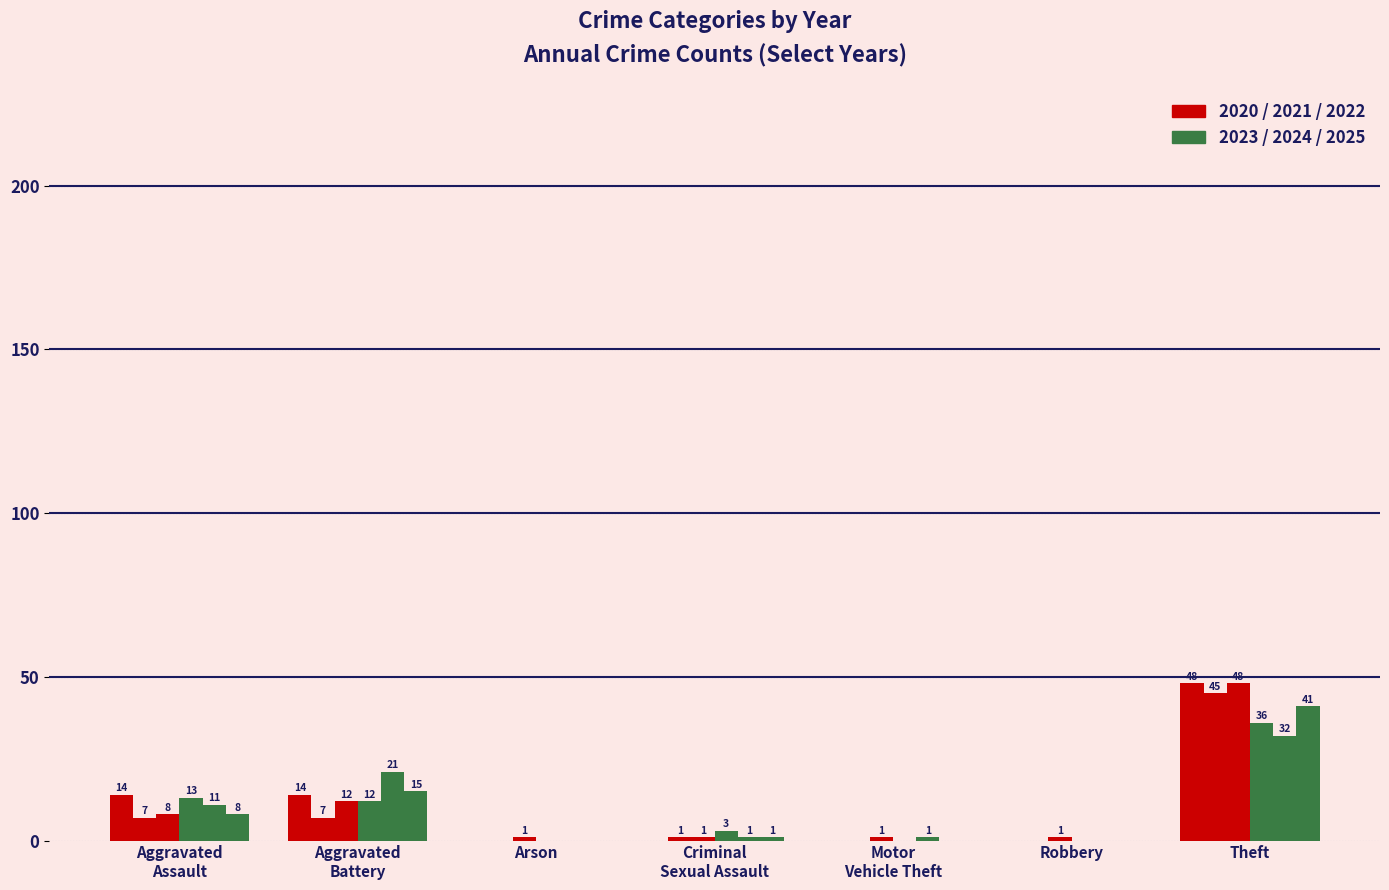

Are the bars horizontal?

No